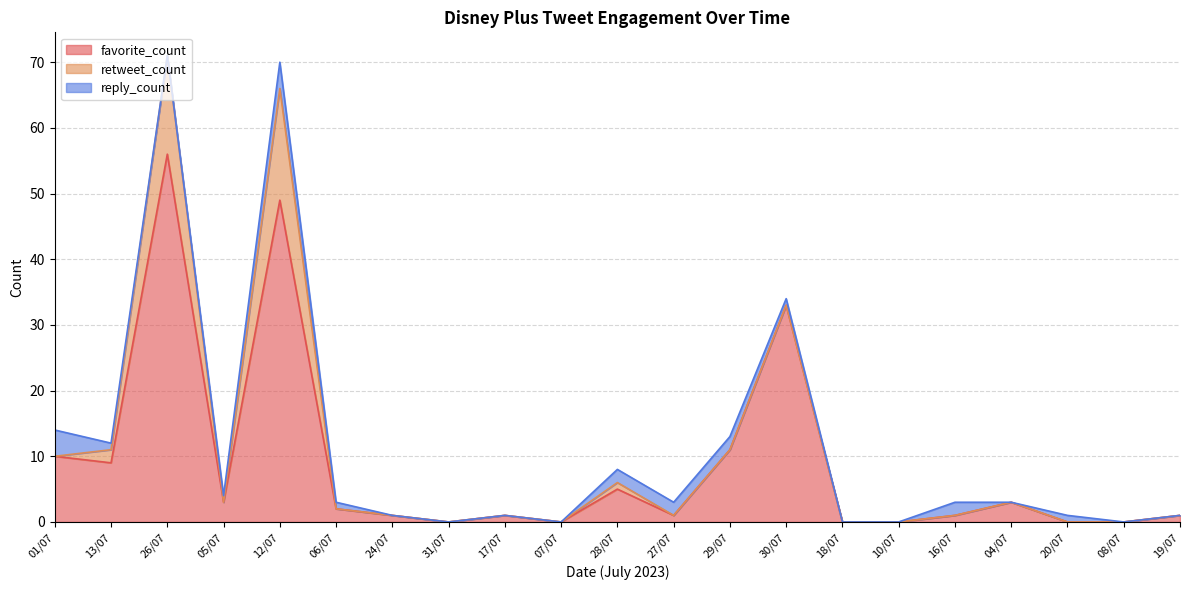

What is the difference between the maximum and minimum values in the retweet_count series?

17